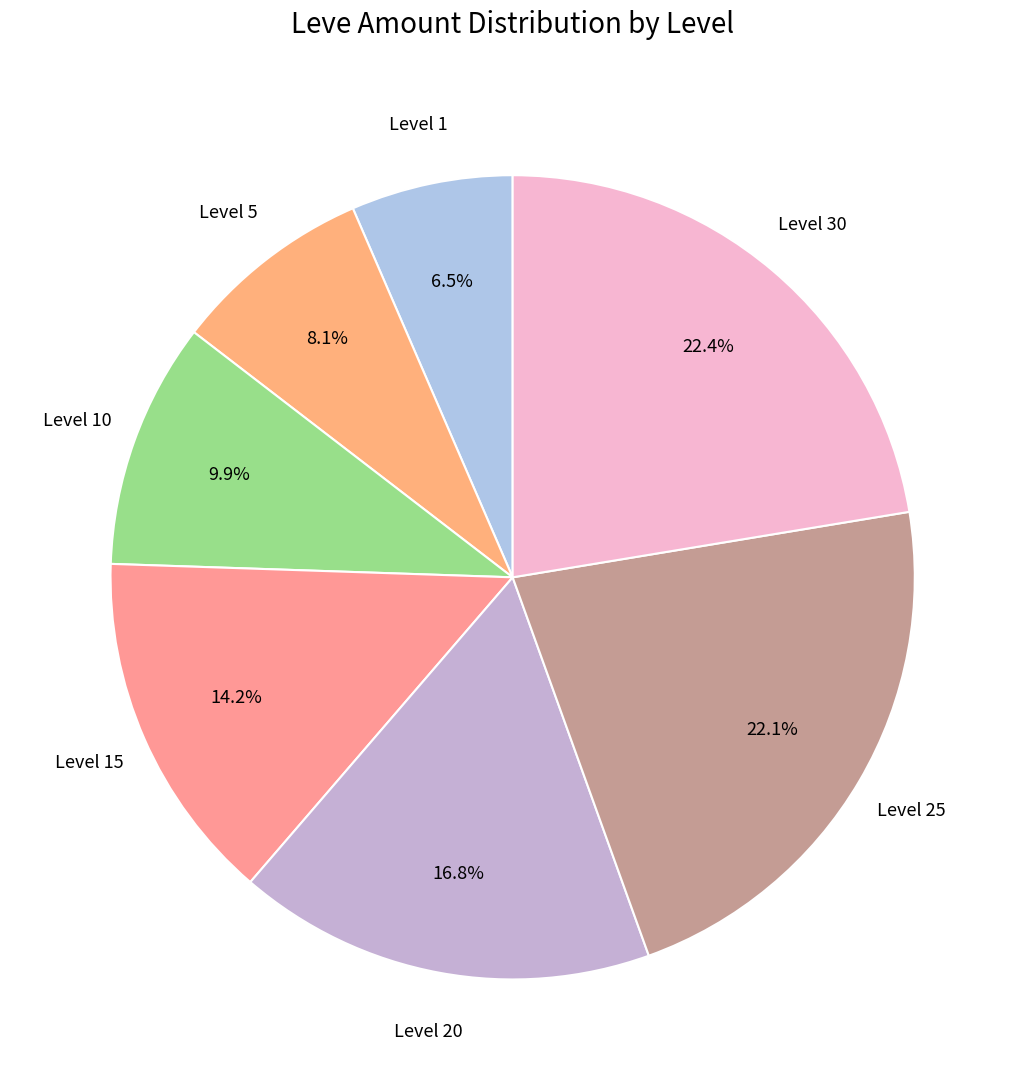

How many slices are in this pie chart?

7